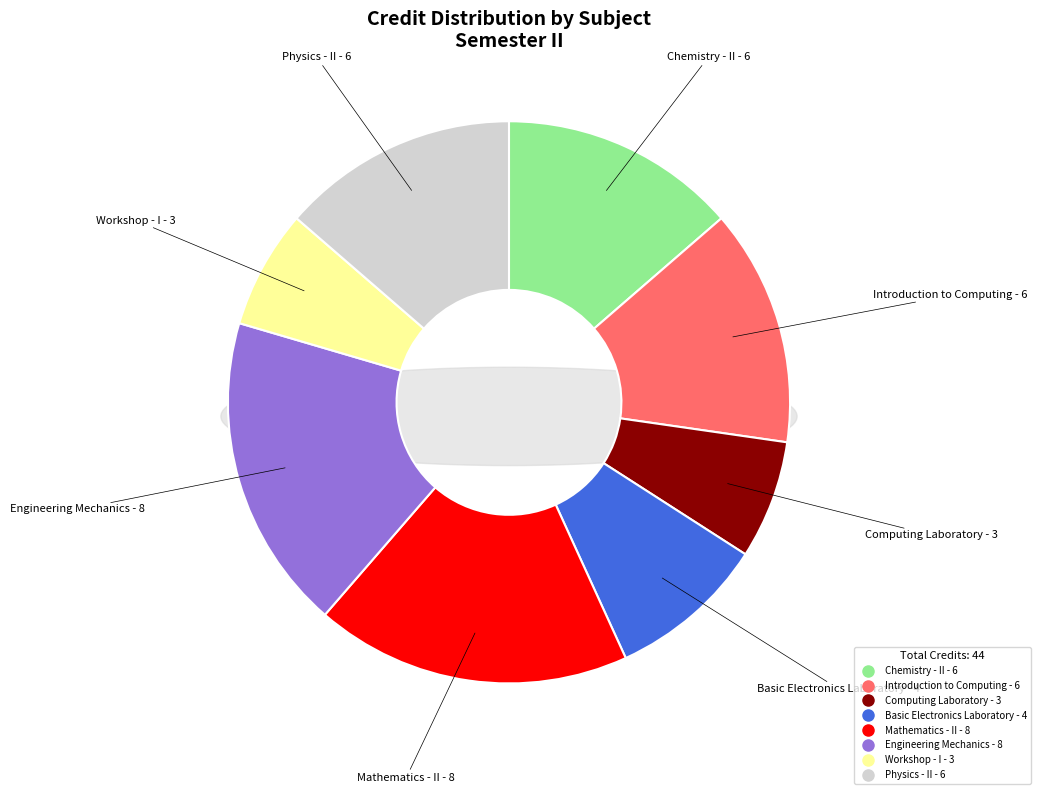

Rank the categories by value from lowest to highest.

Computing Laboratory (CS110), Workshop - I (ME110), Basic Electronics Laboratory (EE102), Chemistry - II (CH102), Introduction to Computing (CS101), Physics - II (PH102), Mathematics - II (MA102), Engineering Mechanics (ME101)